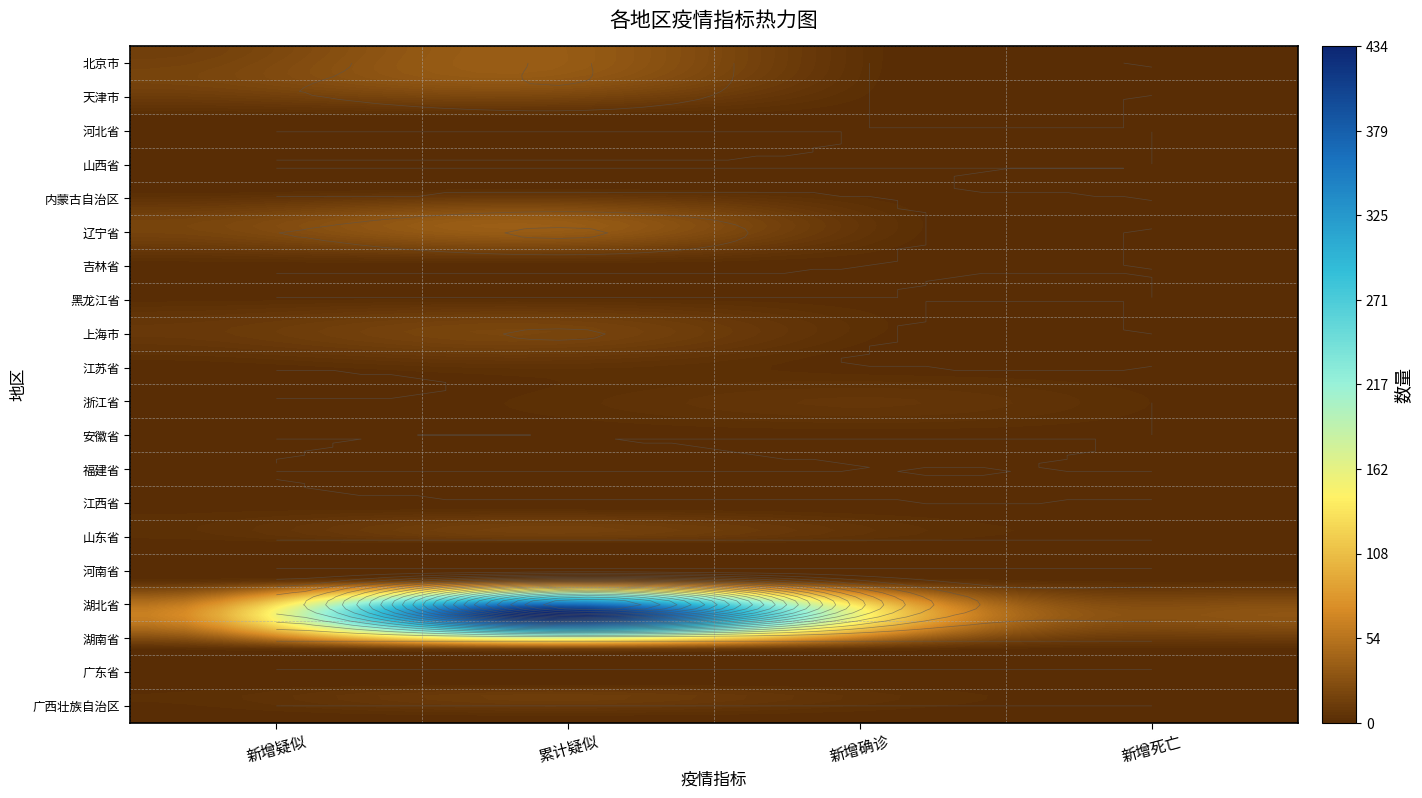

The 浙江省 series shows 2 at 天津市. True or false?

True